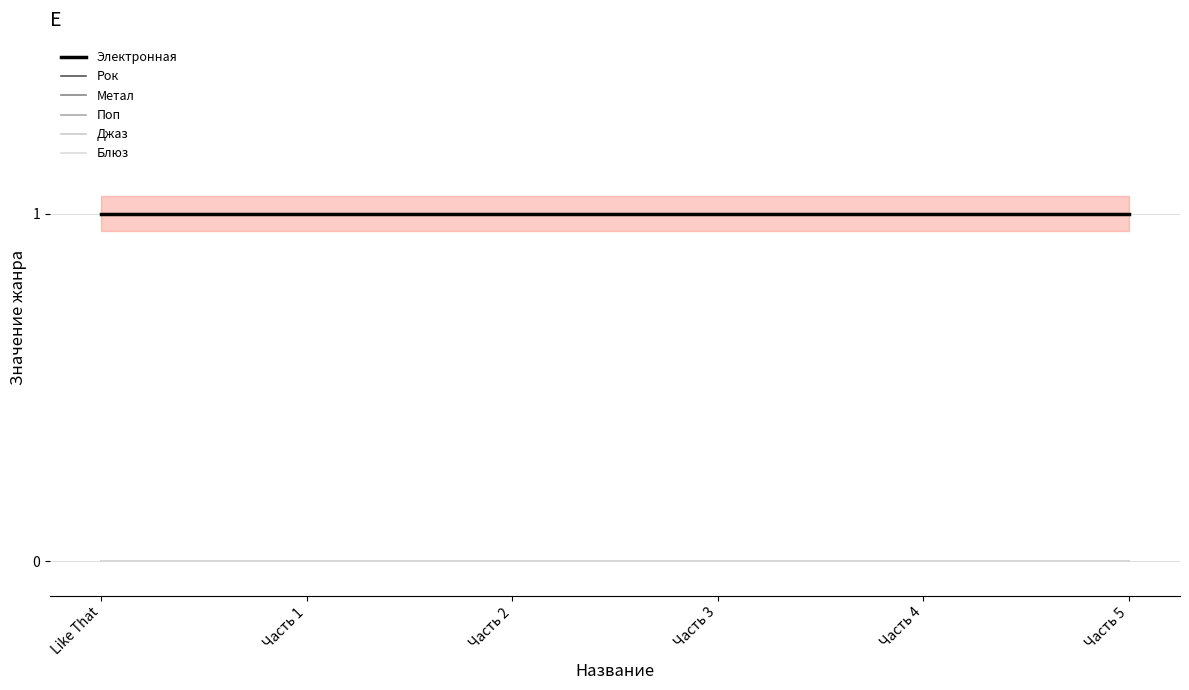

Which series has the largest total across all categories?

Электронная